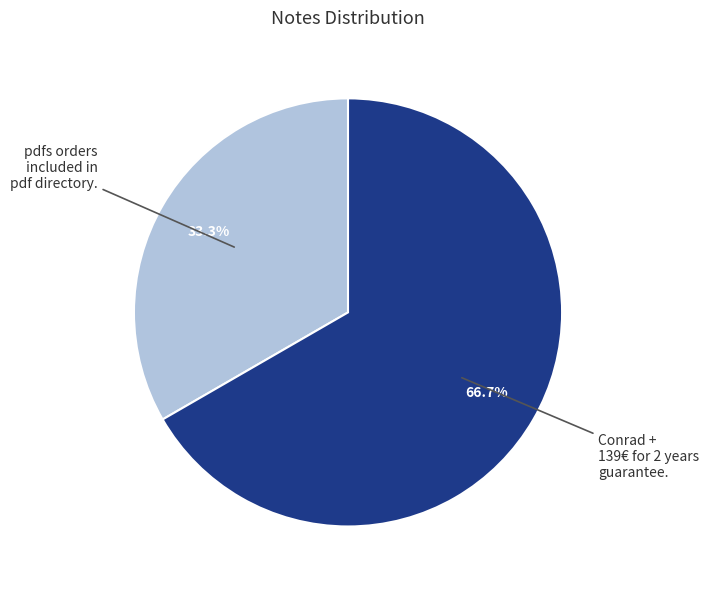

Rank the categories by value from lowest to highest.

pdfs orders included in pdf directory., Conrad + 139€ for 2 years guarantee.